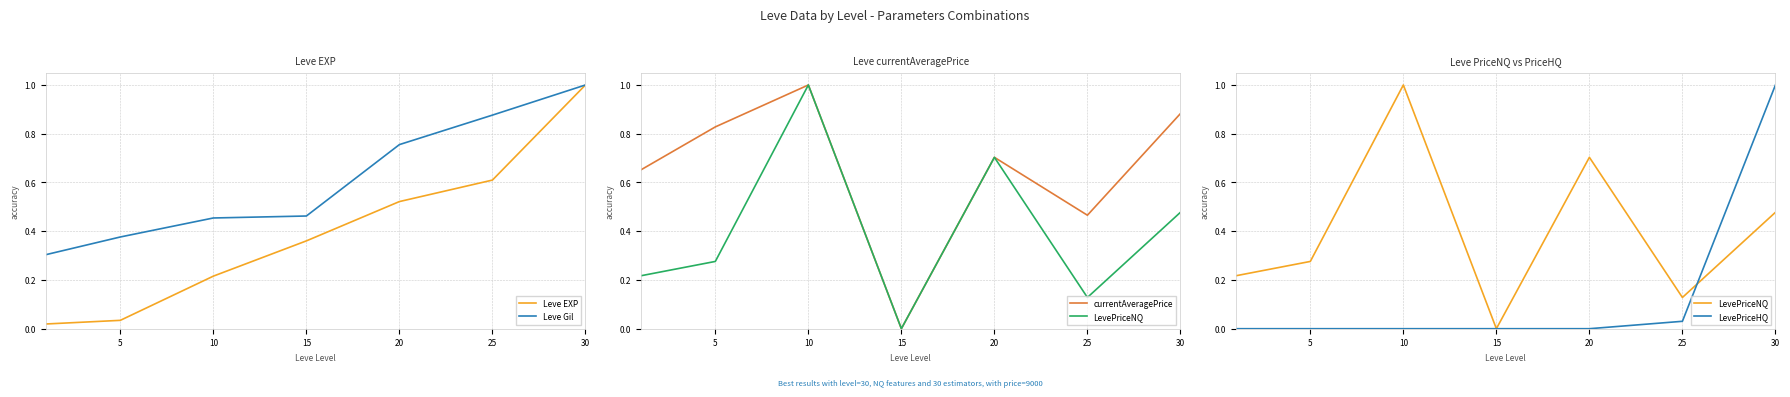

How many categories are shown in the chart?

7